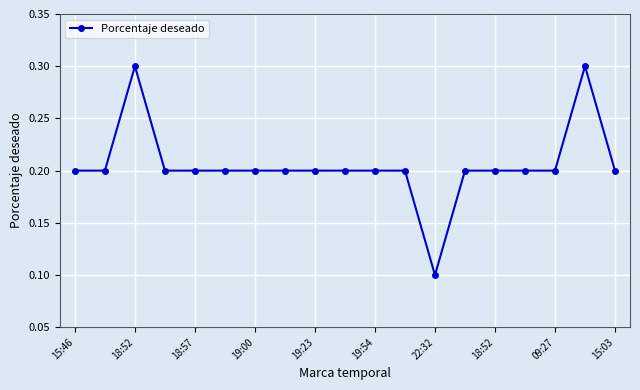

What is the value of the 12th point from the left?

0.2